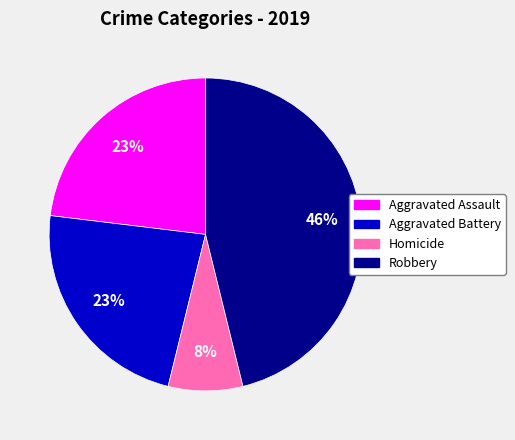

Is there any slice that represents more than half of the pie?

No